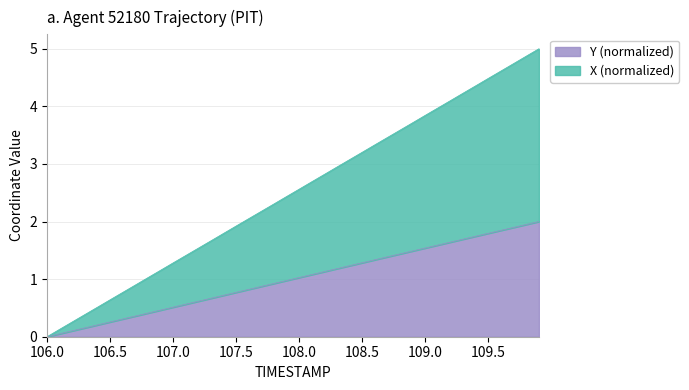

What is the highest value of the Y series?

2.0